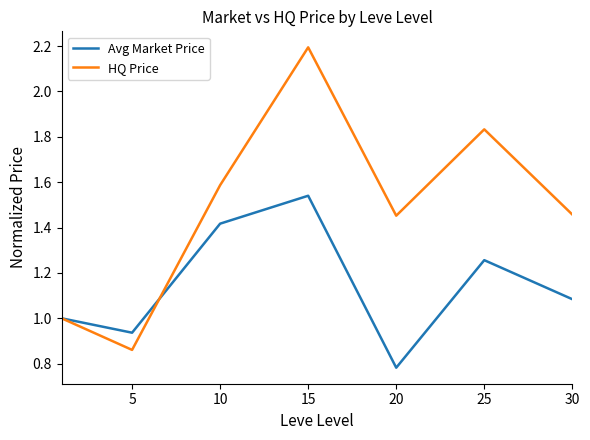

Which series has the largest range (max minus min)?

HQ Price